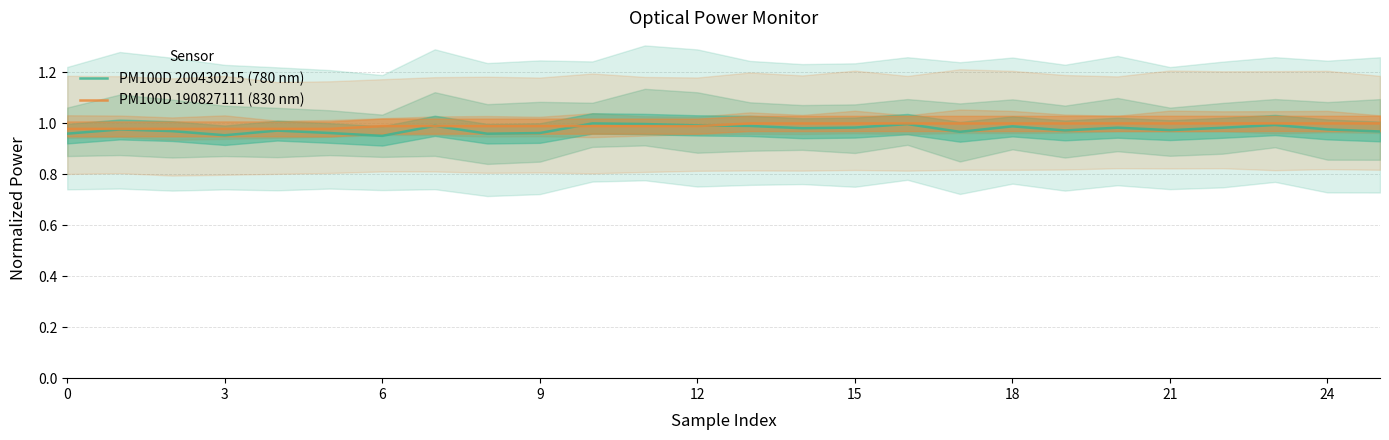

Is it true that PM100D 190827111 (830 nm) equals 1.4 at 15?

False